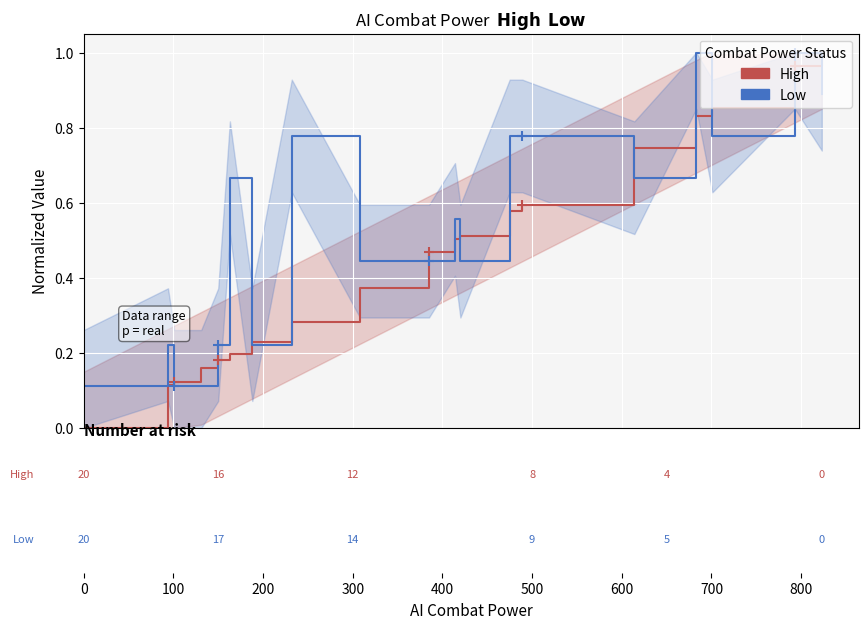

Which series has the largest total across all categories?

Low